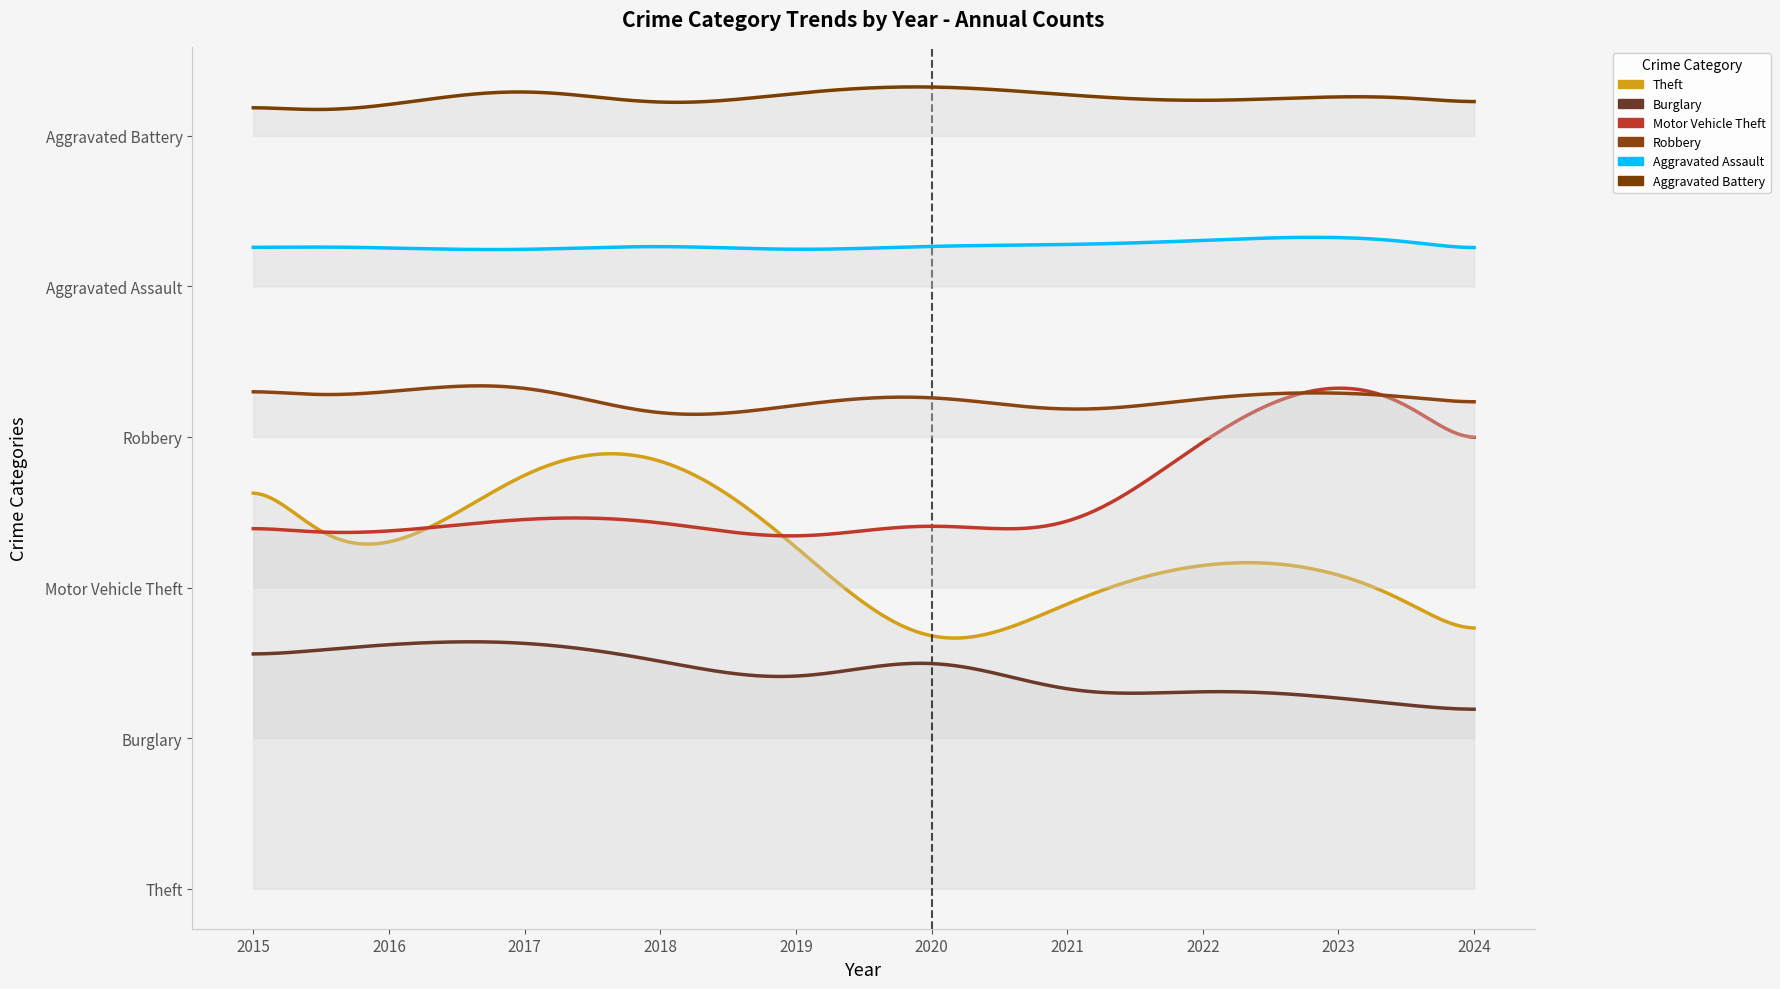

Which has a higher value, 2020 or 2018?

2018